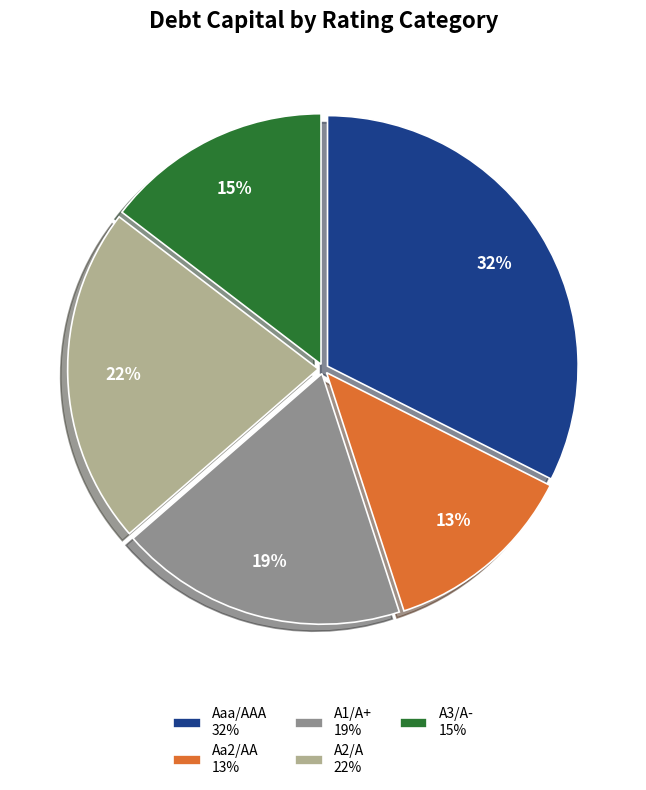

To the nearest percent, what is the average slice percentage?

20%